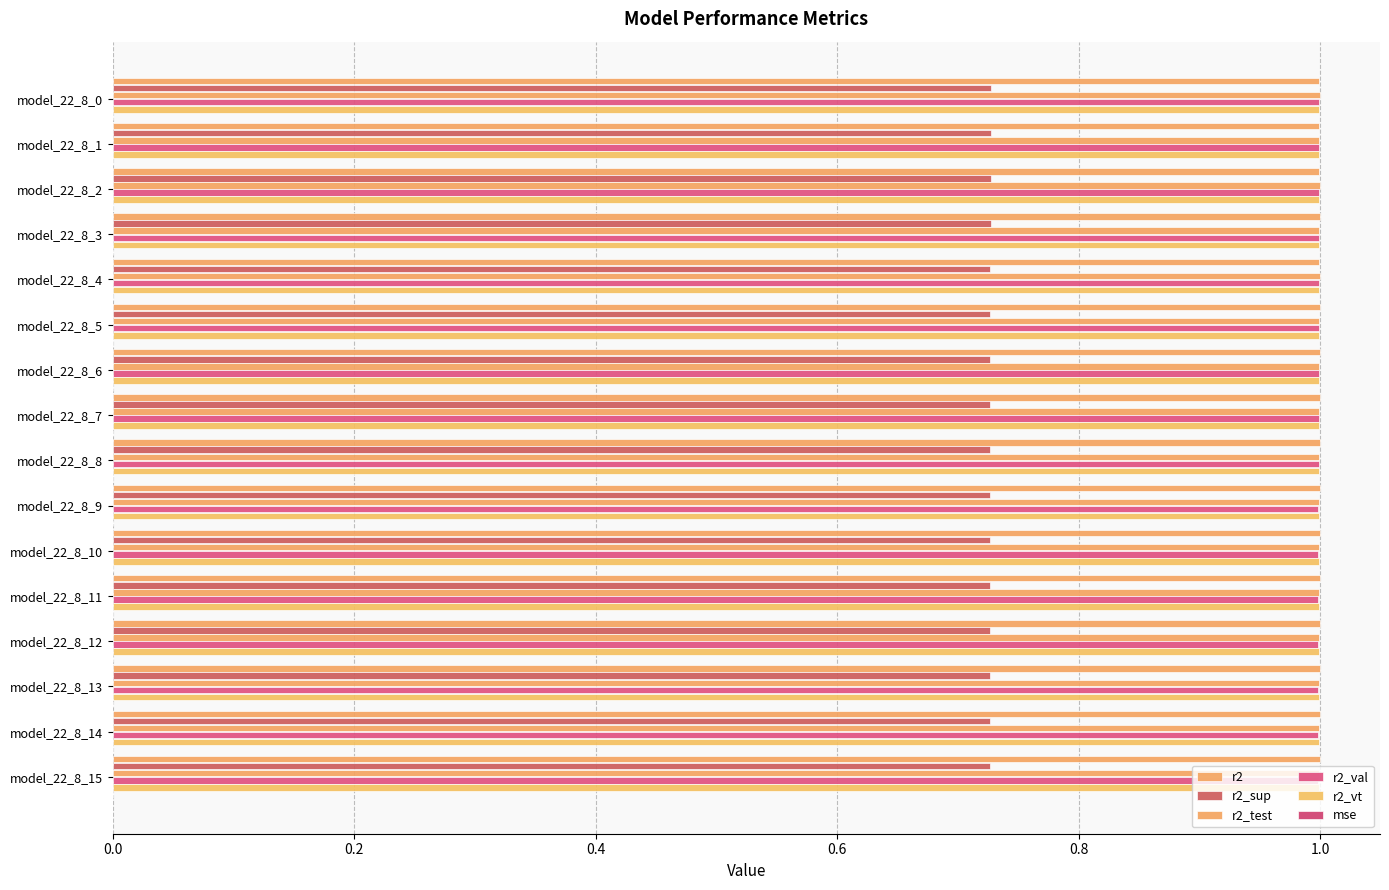

Count the number of data series in this chart.

6